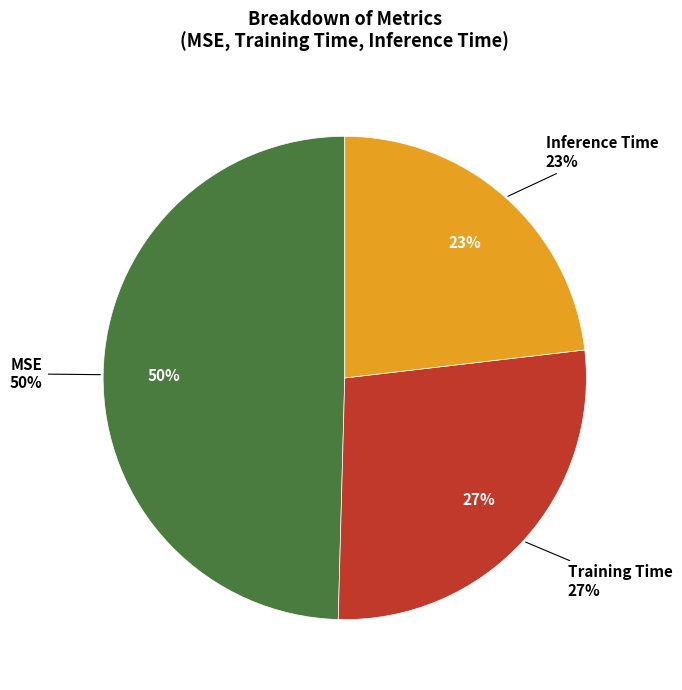

How many slices are in this pie chart?

3